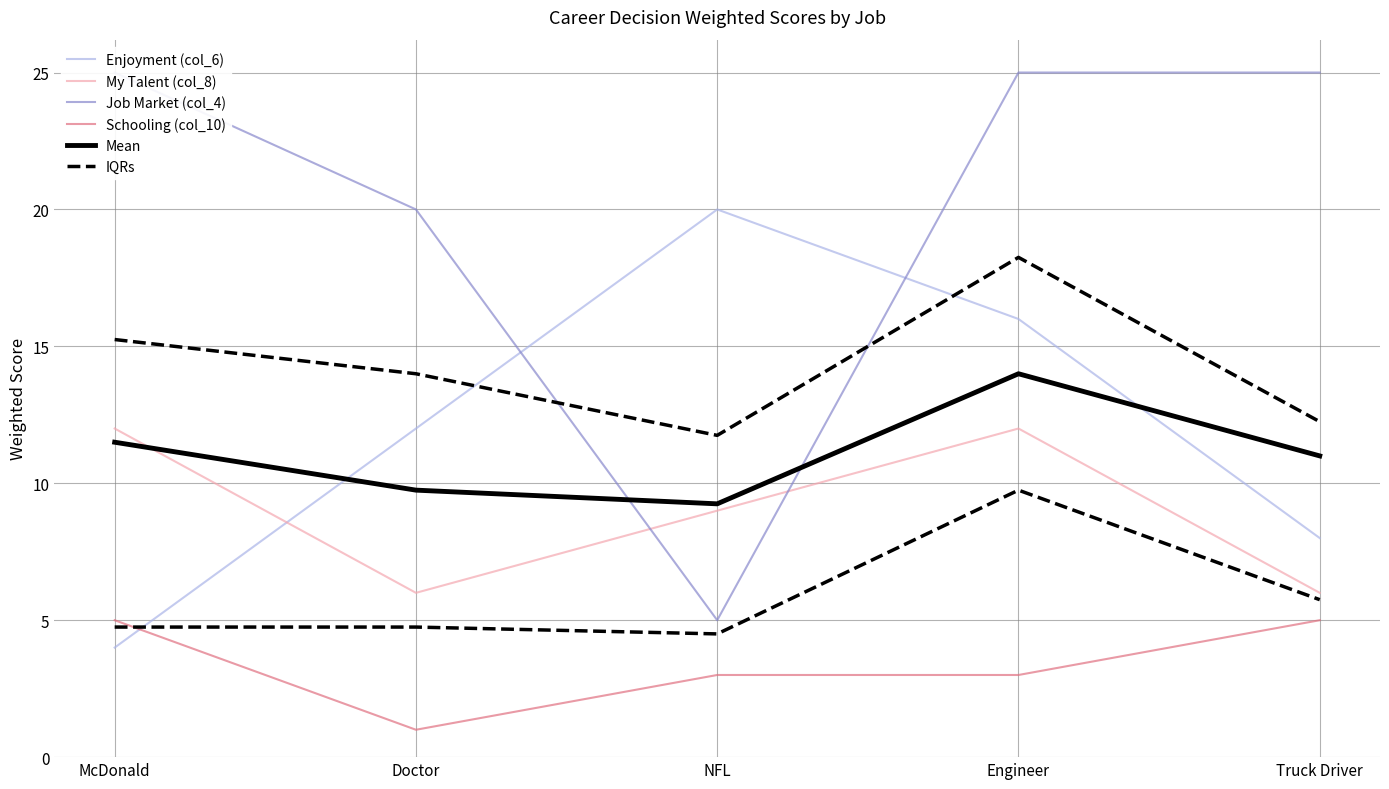

At which category does the chart reach its minimum across all series?

Doctor